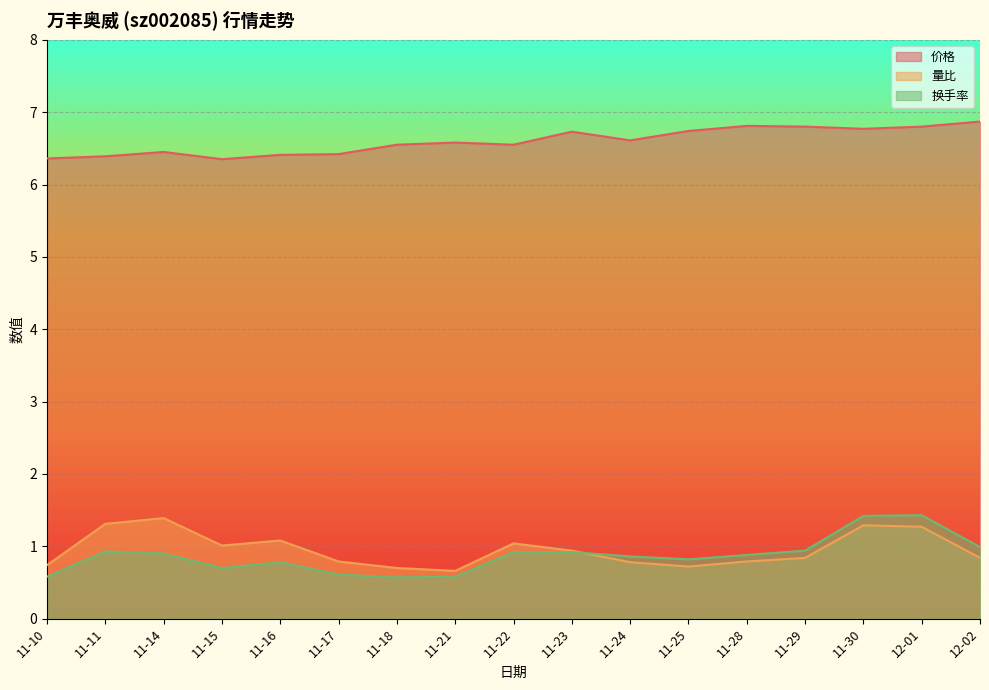

Which series has the widest spread of values?

换手率